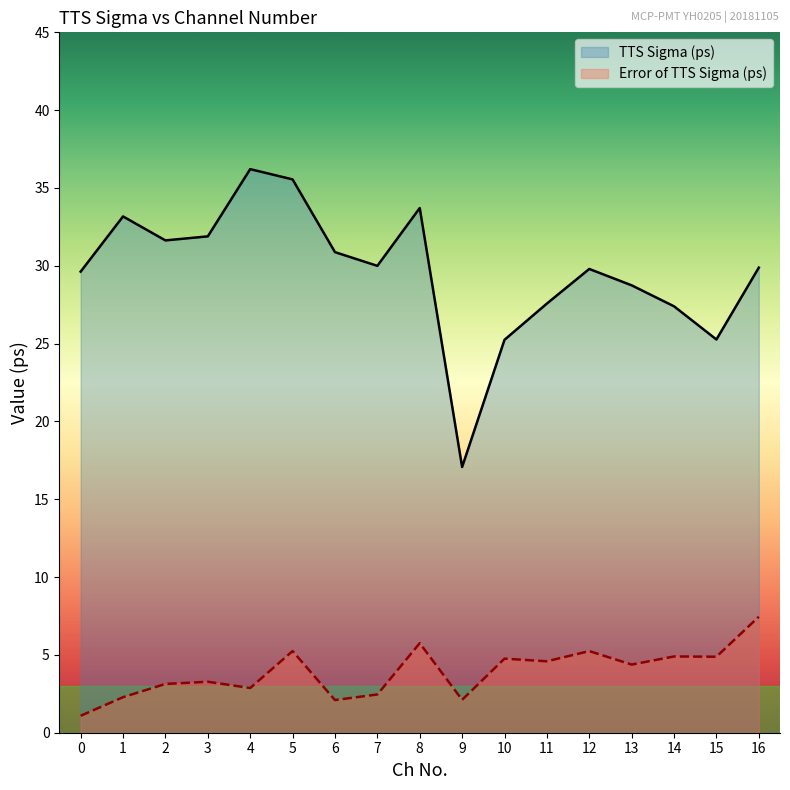

What value does the TTS Sigma (ps) series have at 6?

30.9